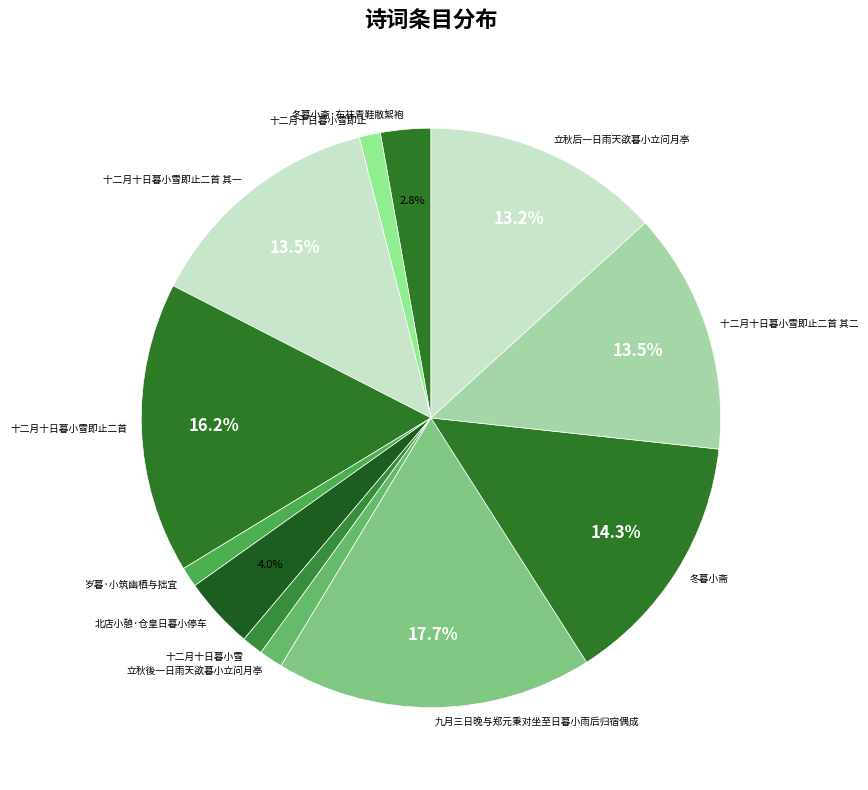

The 十二月十日暮小雪即止二首 slice represents 4% of the pie. True or false?

False